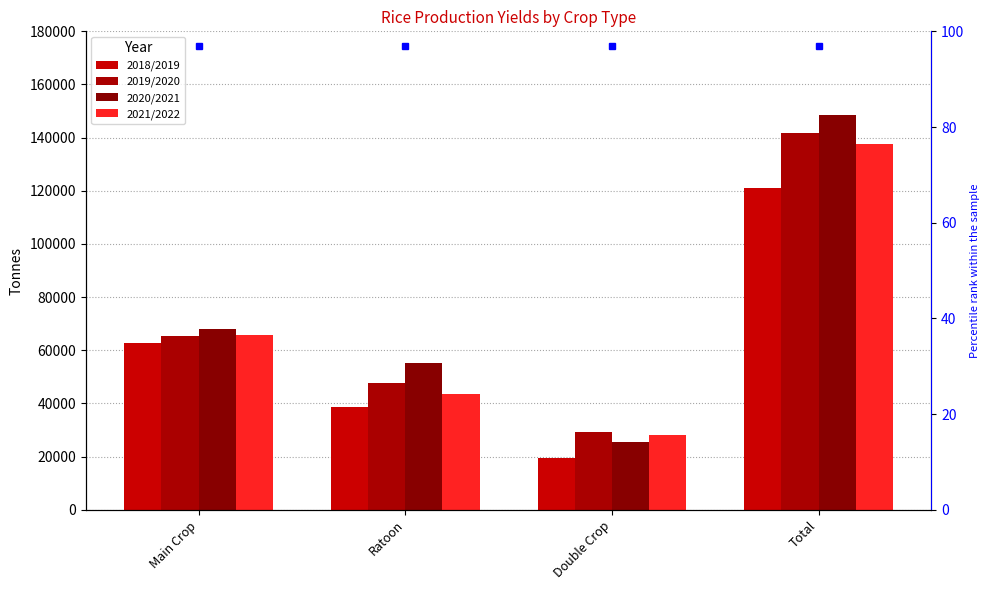

What is the sum of the 2018/2019 values at Double Crop and Ratoon?

58268.3